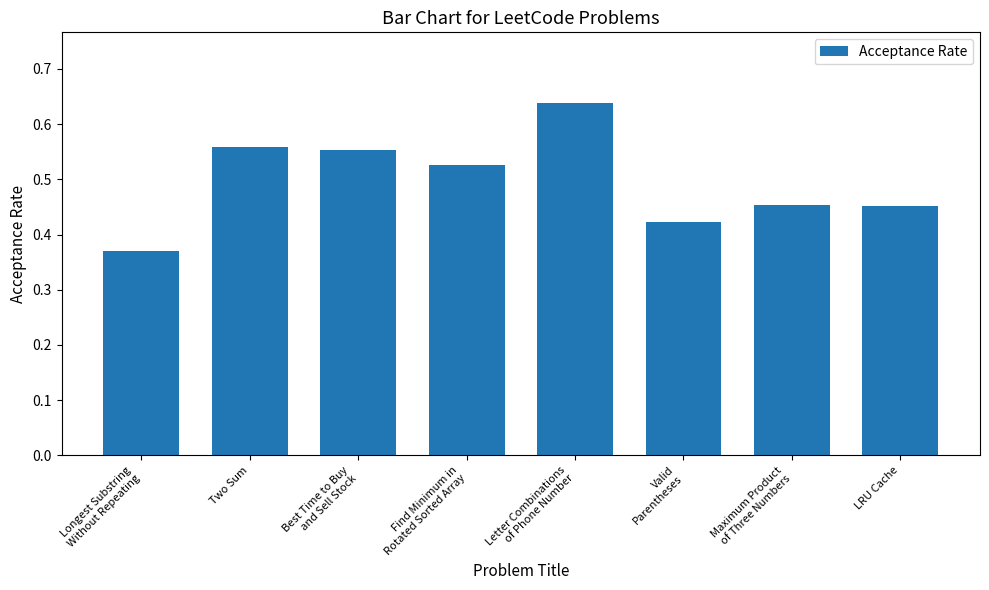

What is the difference between the second highest and minimum values?

0.2